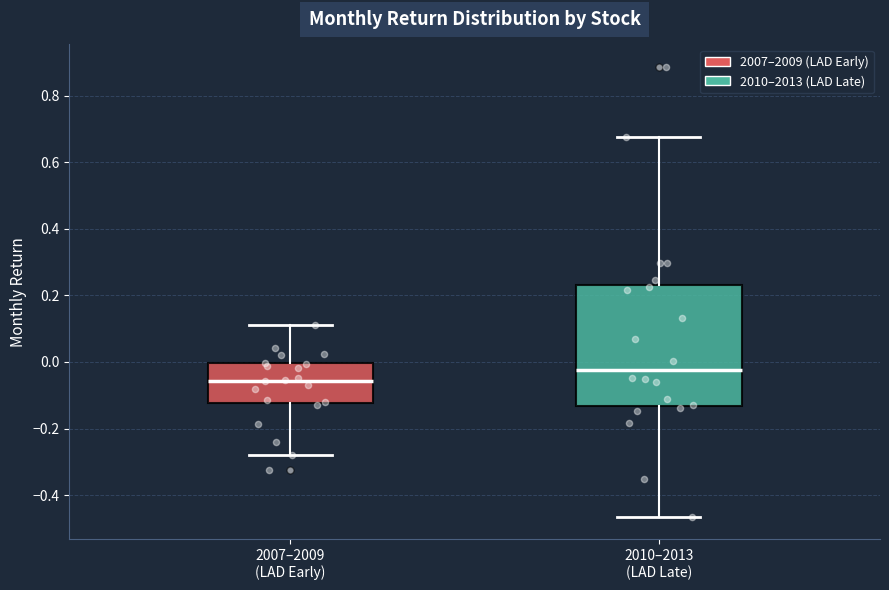

Where is the lower edge of the box for 2007–2009 (LAD Early) on the y-axis? The values are not printed on the chart, so give them approximately, as read against the axis.

-0.12